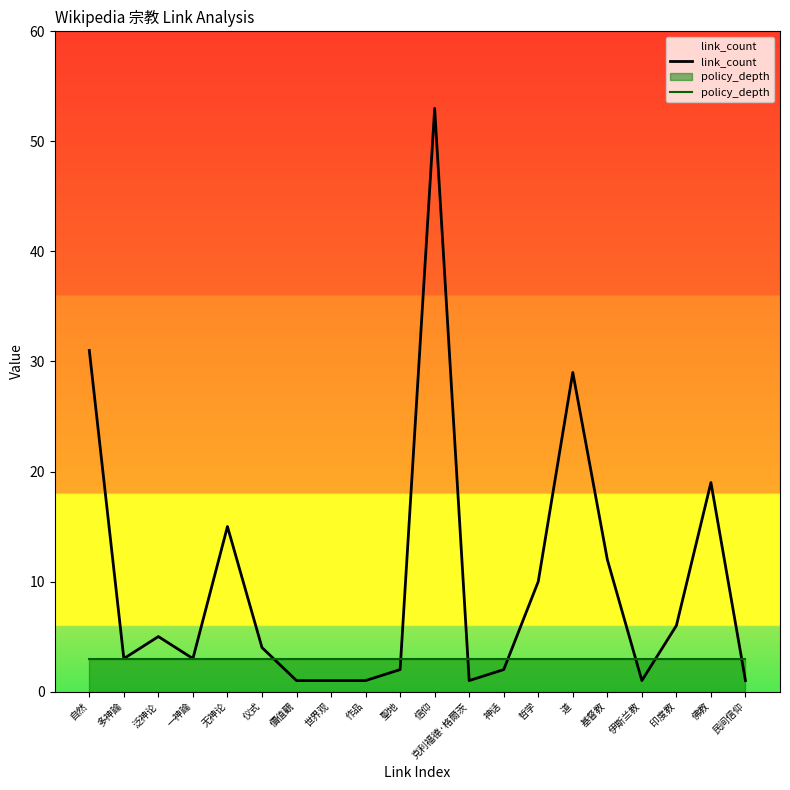

What is the value of the link_count point at the 12th from the left?

1